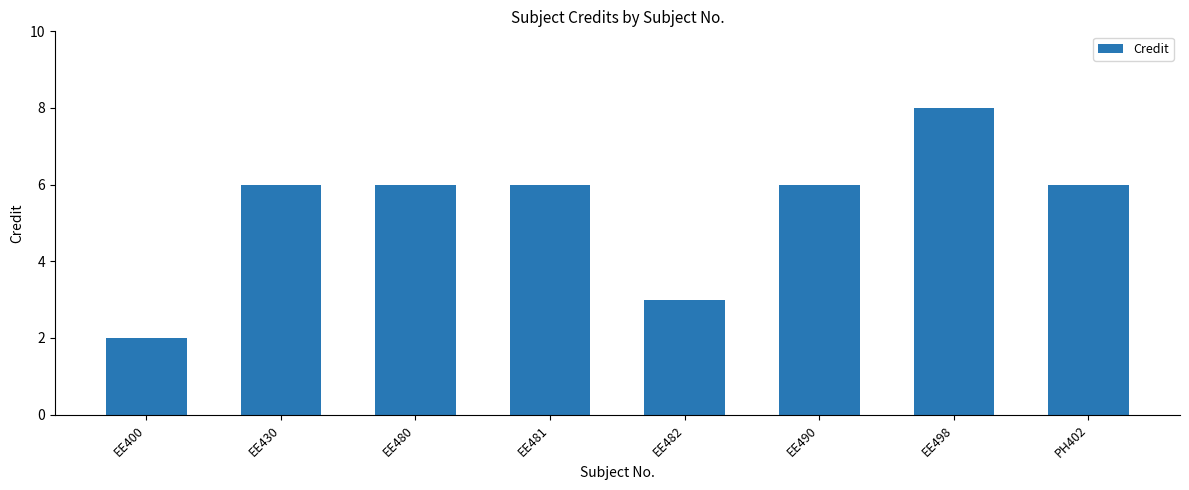

Reading left to right, list all the values displayed in this chart.

EE400=2	EE430=6	EE480=6	EE481=6	EE482=3	EE490=6	EE498=8	PH402=6